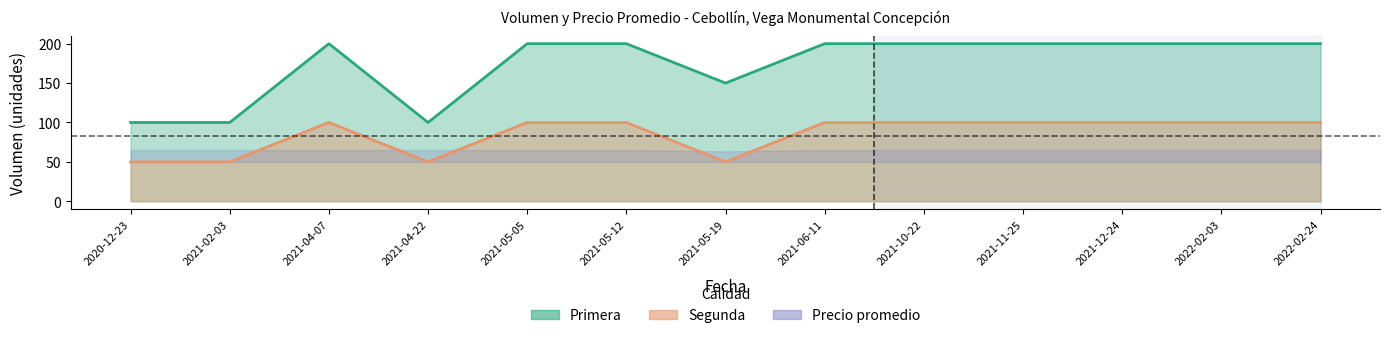

Reading left to right, extract all data points from this chart.

Primera_Volumen: 100	100	200	100	200	200	150	200	200	200	200	200	200
Segunda_Volumen: 50	50	100	50	100	100	50	100	100	100	100	100	100